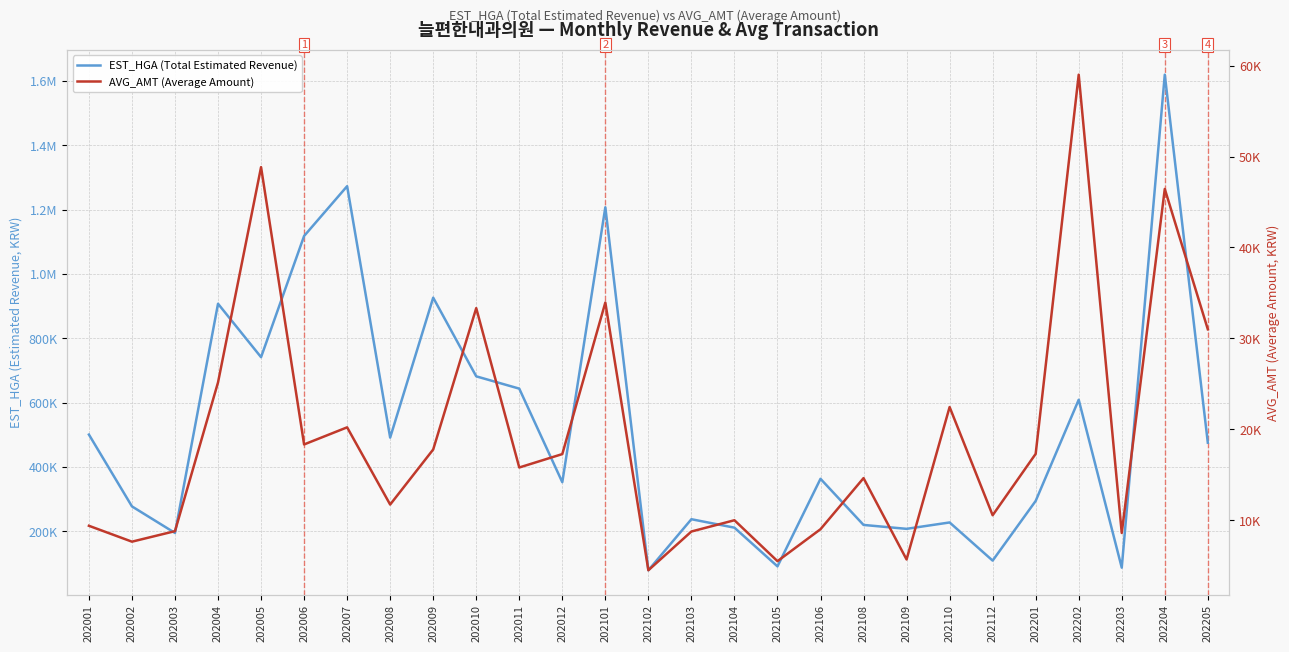

Reading right to left, list all the values displayed in this chart.

EST_HGA (Total Estimated Revenue): 202205=475486	202204=1619365	202203=87119	202202=608996	202201=294521	202112=109018	202110=227611	202109=207755	202108=219889	202106=363256	202105=91107	202104=211386	202103=237674	202102=79047	202101=1207183	202012=352703	202011=643521	202010=681767	202009=926280	202008=491380	202007=1272793	202006=1117954	202005=741318	202004=907411	202003=194946	202002=277491	202001=500724
AVG_AMT (Average Amount): 202205=31000	202204=46433	202203=8600	202202=59000	202201=17300	202112=10550	202110=22450	202109=5686	202108=14633	202106=9013	202105=5500	202104=10000	202103=8760	202102=4500	202101=33943	202012=17275	202011=15800	202010=33325	202009=17780	202008=11725	202007=20217	202006=18336	202005=48833	202004=25157	202003=8800	202002=7643	202001=9390